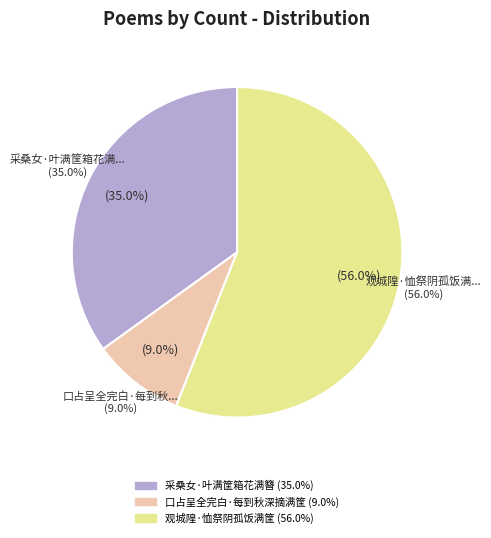

Rank the categories by value from highest to lowest.

观城隍·恤祭阴孤饭满筐, 采桑女·叶满筐箱花满簪, 口占呈全完白·每到秋深摘满筐